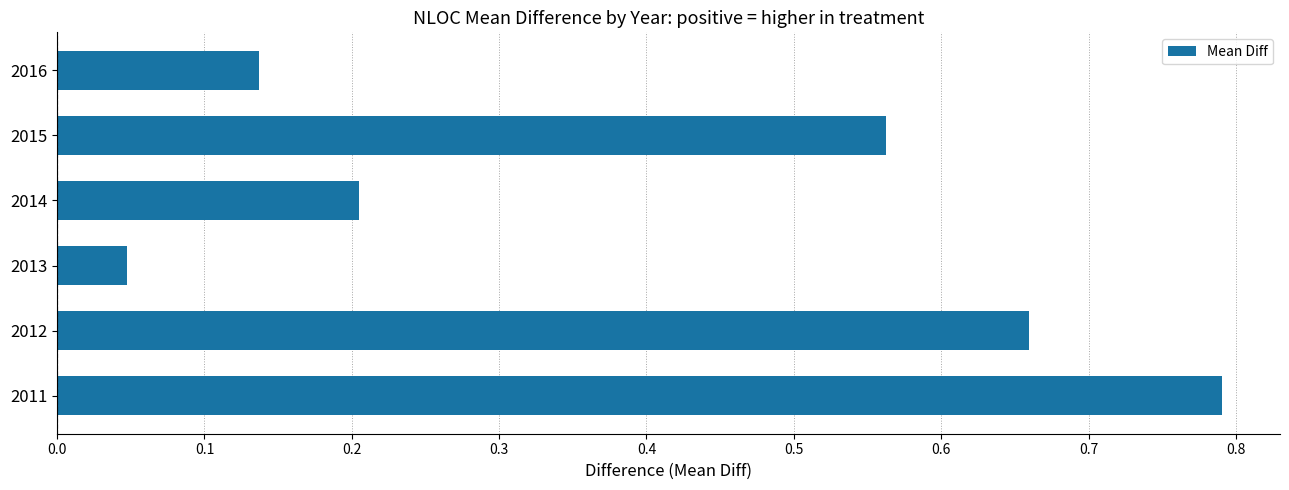

What is the change in value from 2015 to 2016?

-0.4